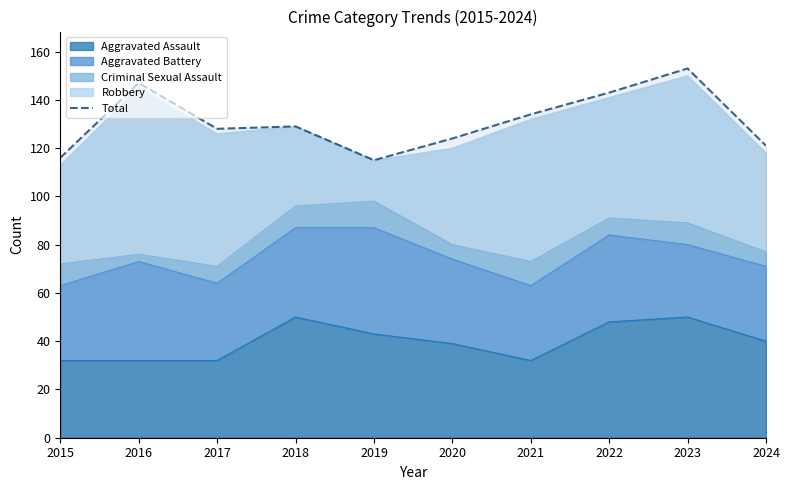

Is it true that the value at 2016 is 214?

False